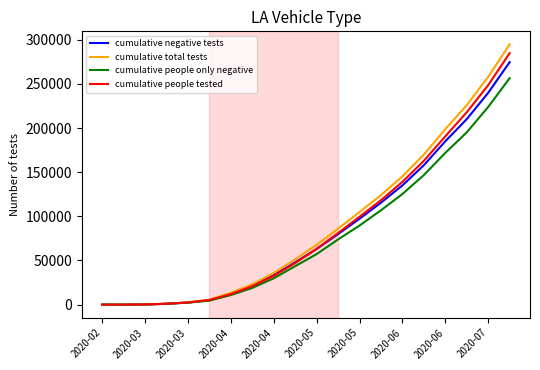

What is the highest value of the cumulative people only negative series?

256421